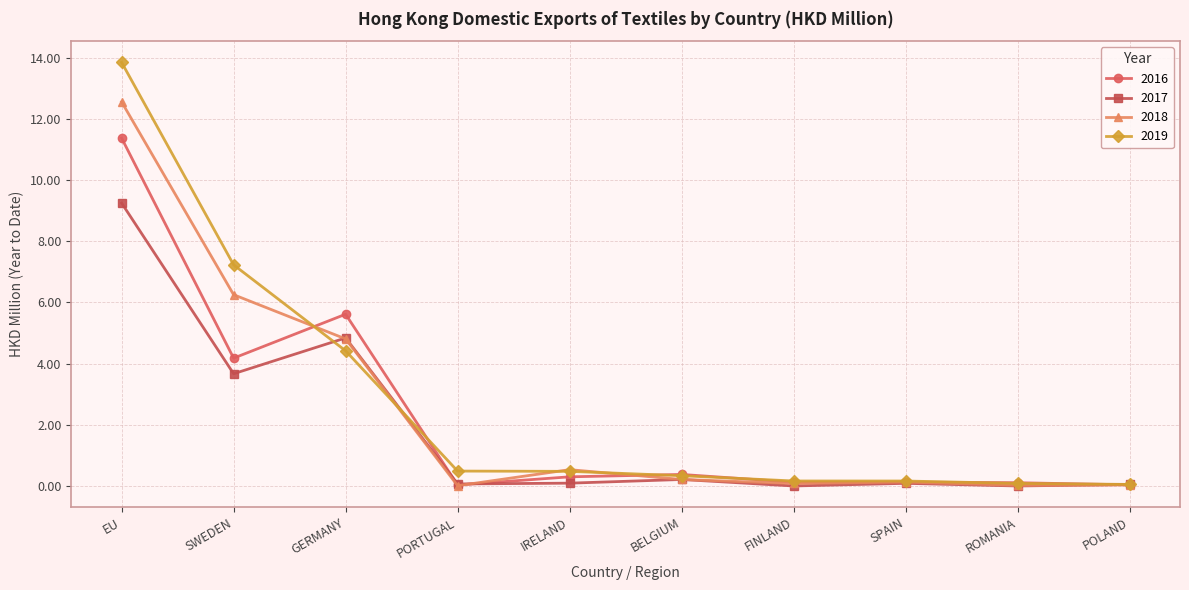

The value of 2018 at SWEDEN is 2.9. True or false?

False